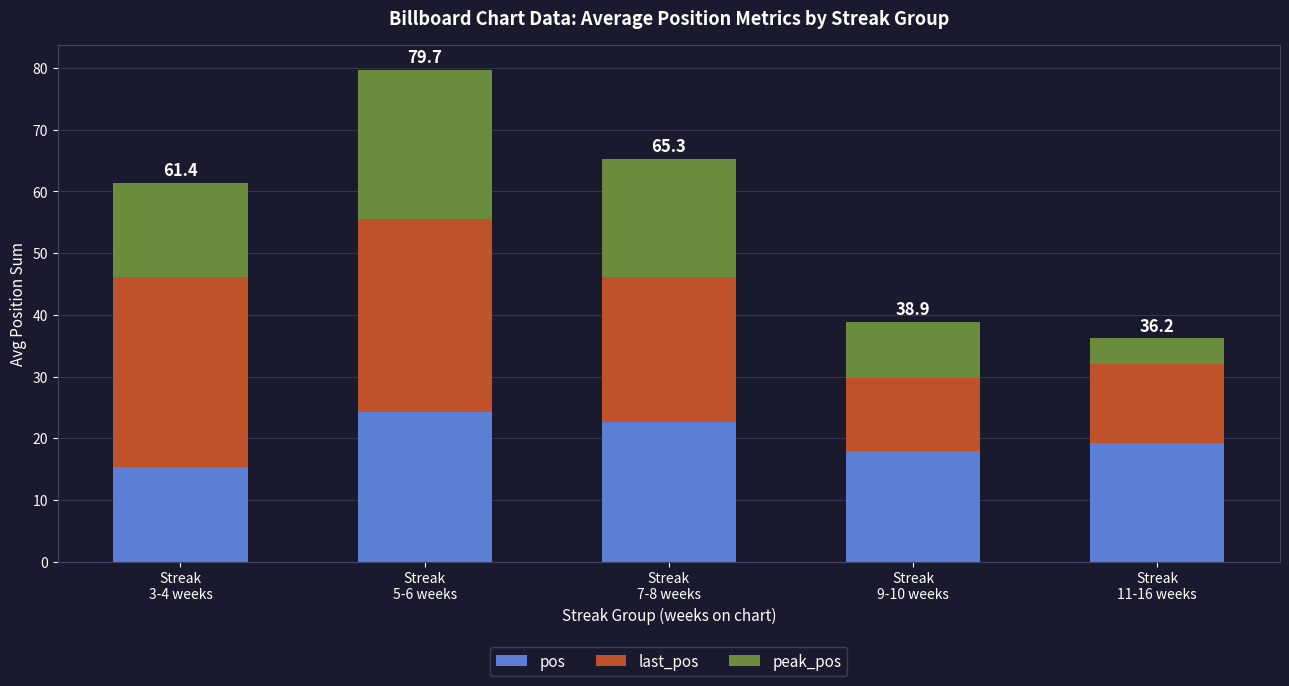

What is the maximum value for pos?

24.2